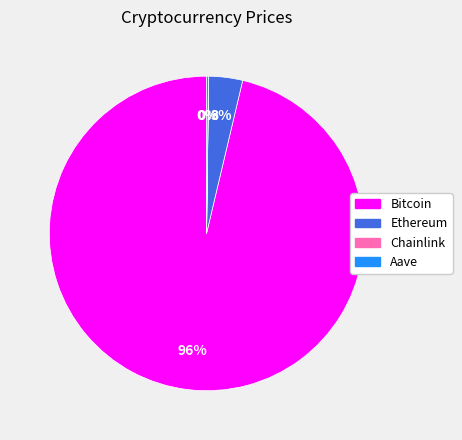

Which category has the biggest portion of the pie?

Bitcoin